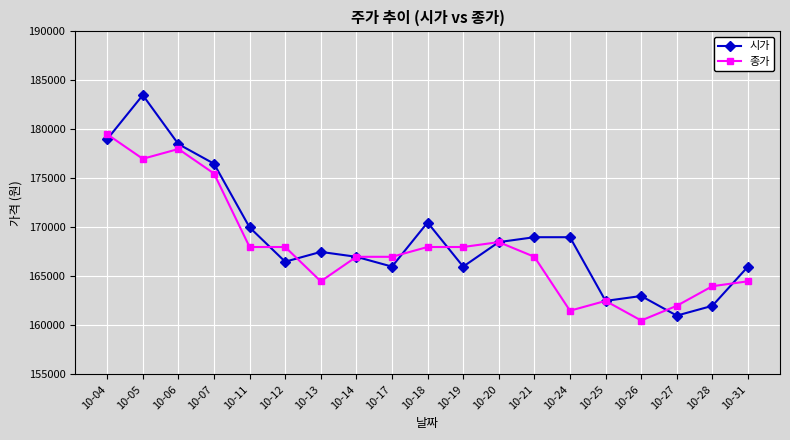

Is it true that 시가 equals 162000 at 10-28?

True